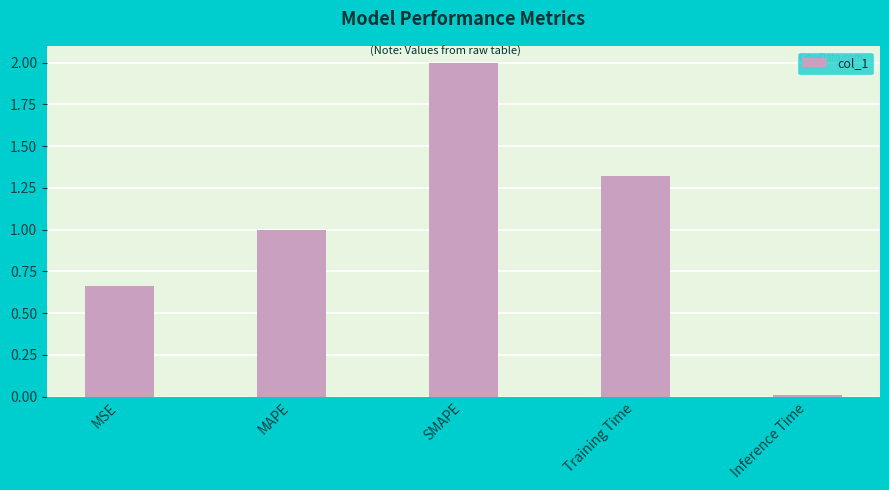

Which category has the lowest value across all series?

Inference Time